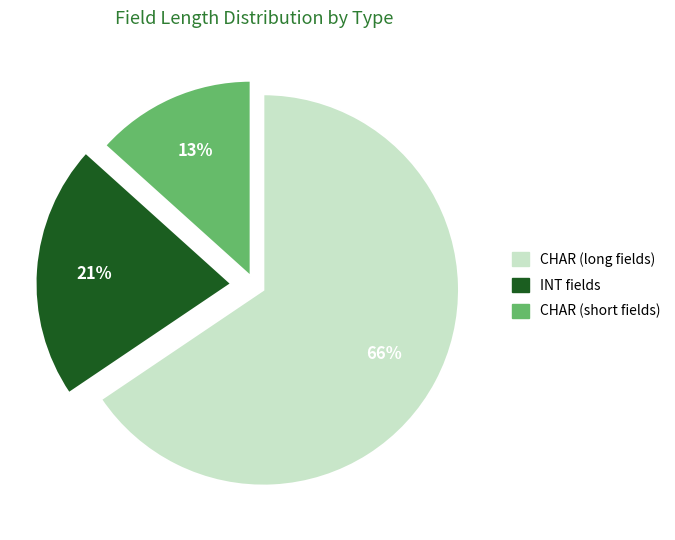

Which has a higher value, CHAR (long fields) or INT fields?

CHAR (long fields)